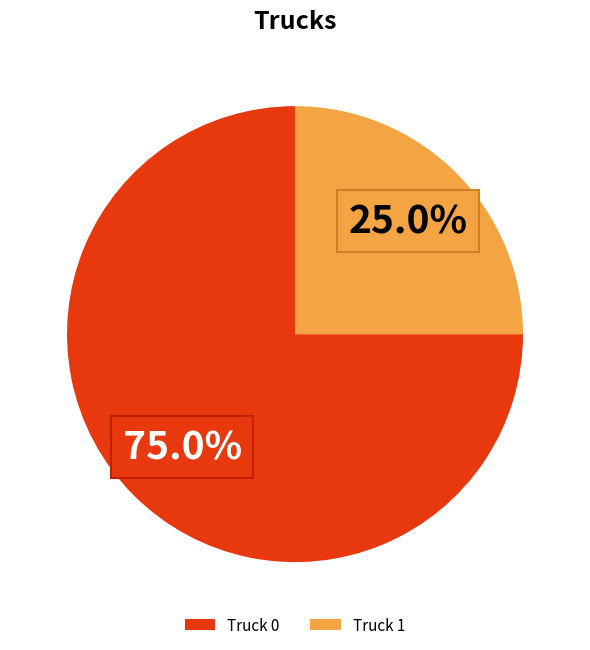

Approximately how many times larger is the value at Truck 0 compared to Truck 1?

3.0